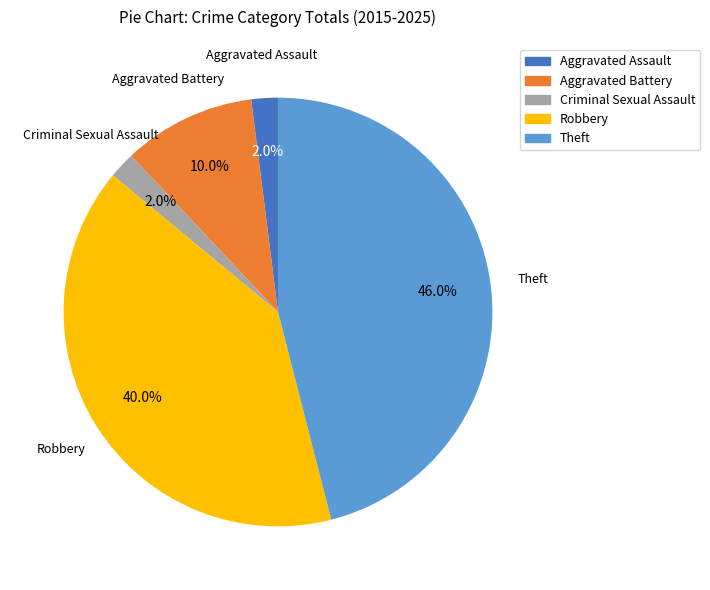

To the nearest percent, what portion does Theft represent?

46%